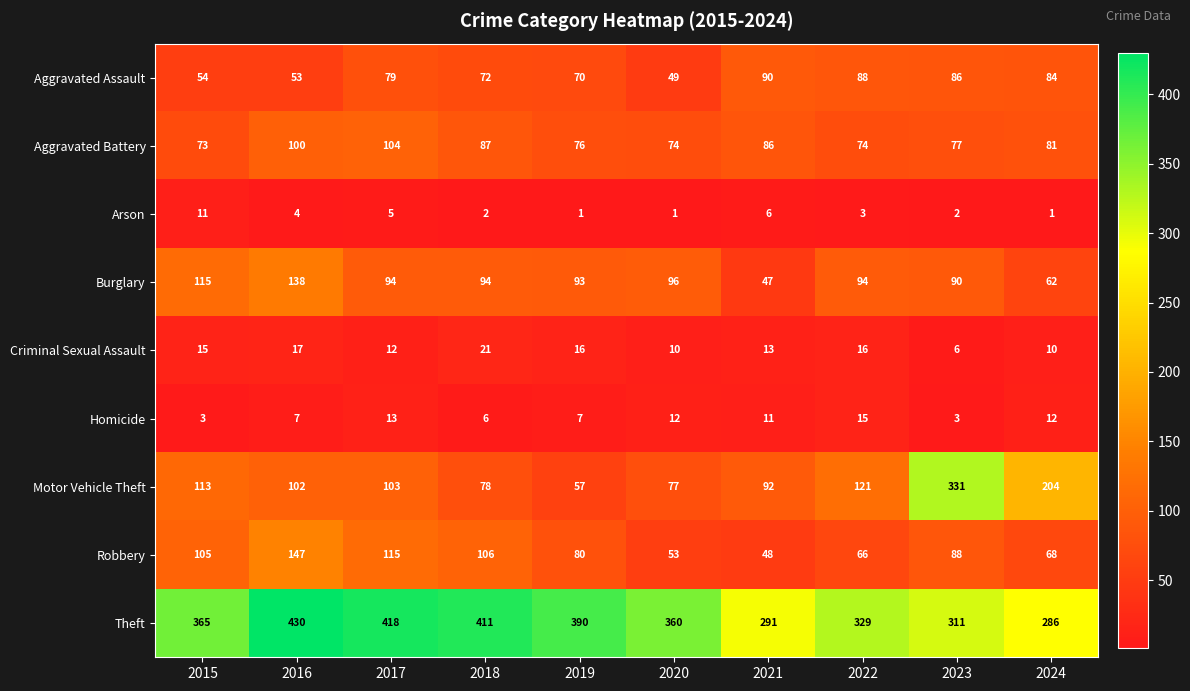

The Theft series shows 360 at 2020. True or false?

True